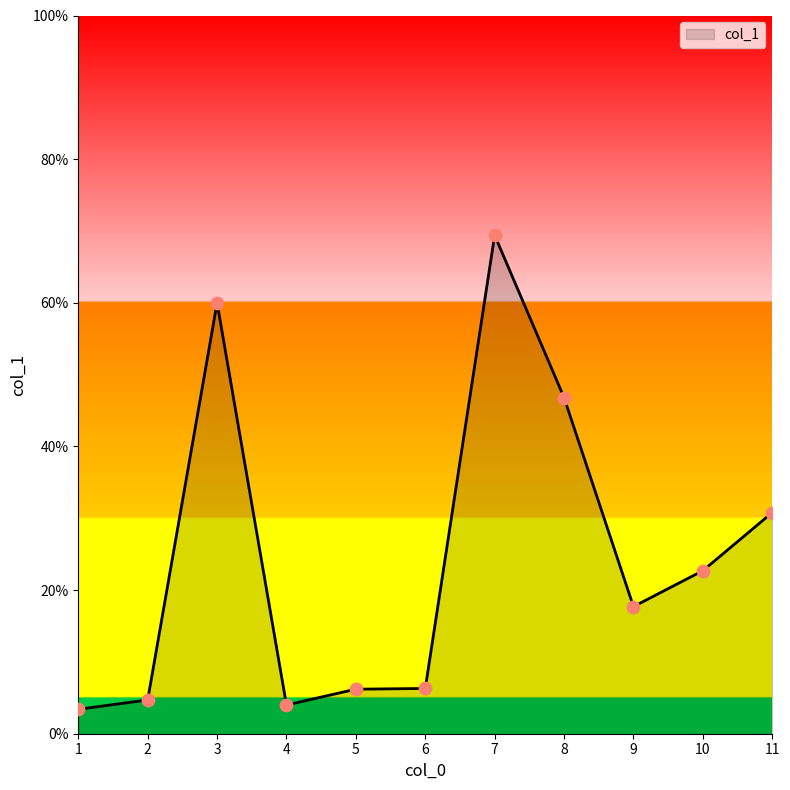

Between 4 and 3, which is larger?

3